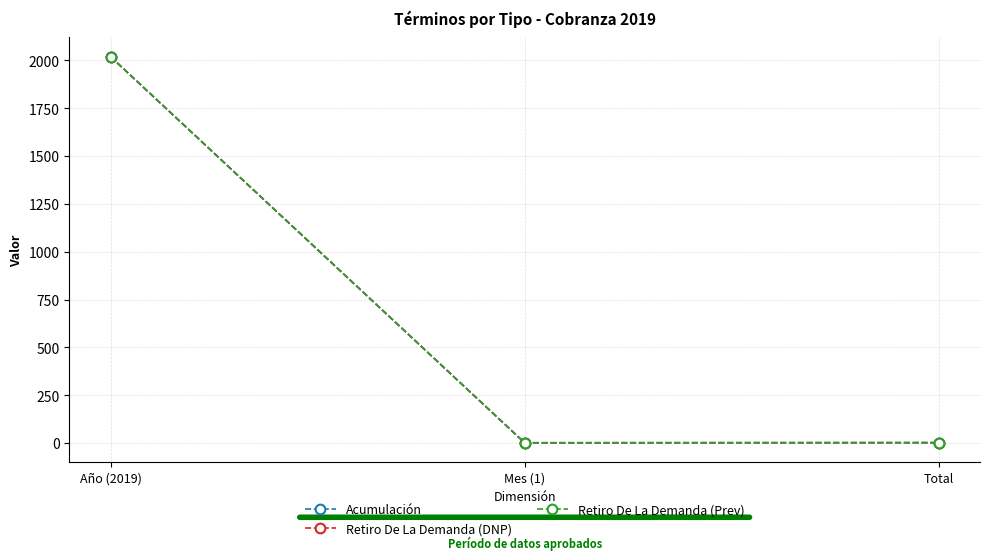

At which category is the sum across all series the highest?

Año (2019)